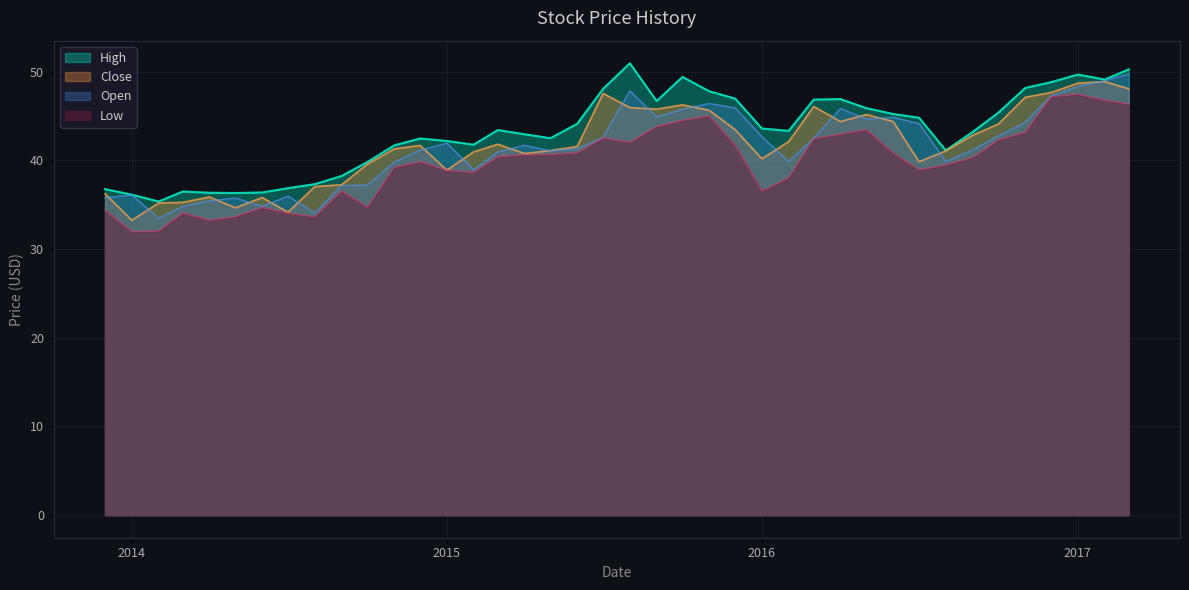

What is the difference between the Open values at 2015-07-01 and 2015-08-01?

5.2